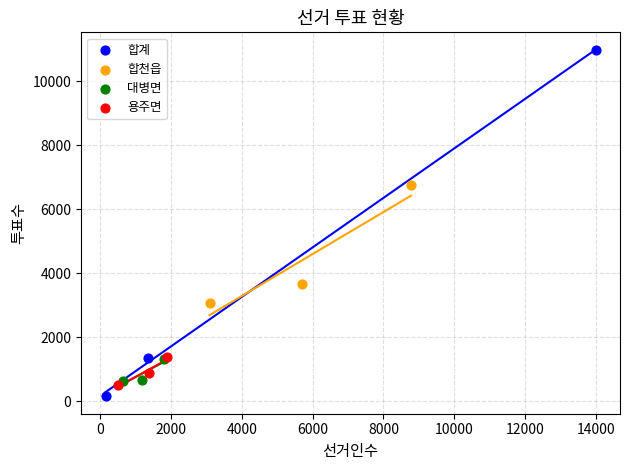

Which series has the widest spread of Y values?

합계